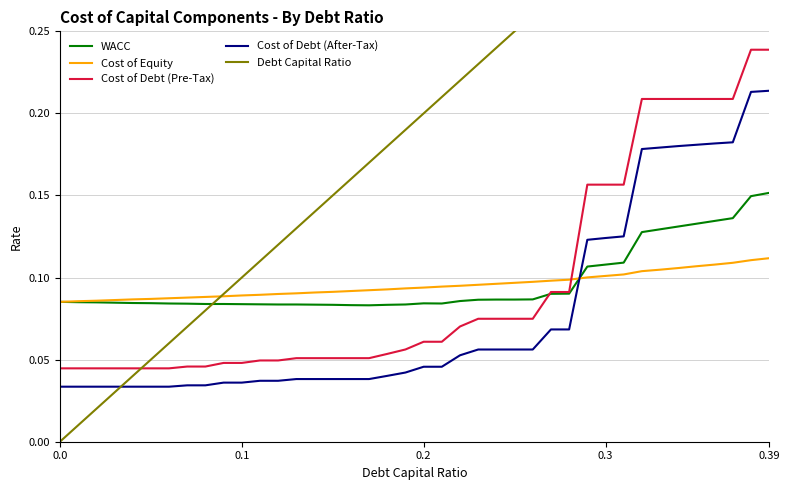

What is the difference between the maximum and minimum values in the Cost of Debt (Pre-Tax) series?

0.2